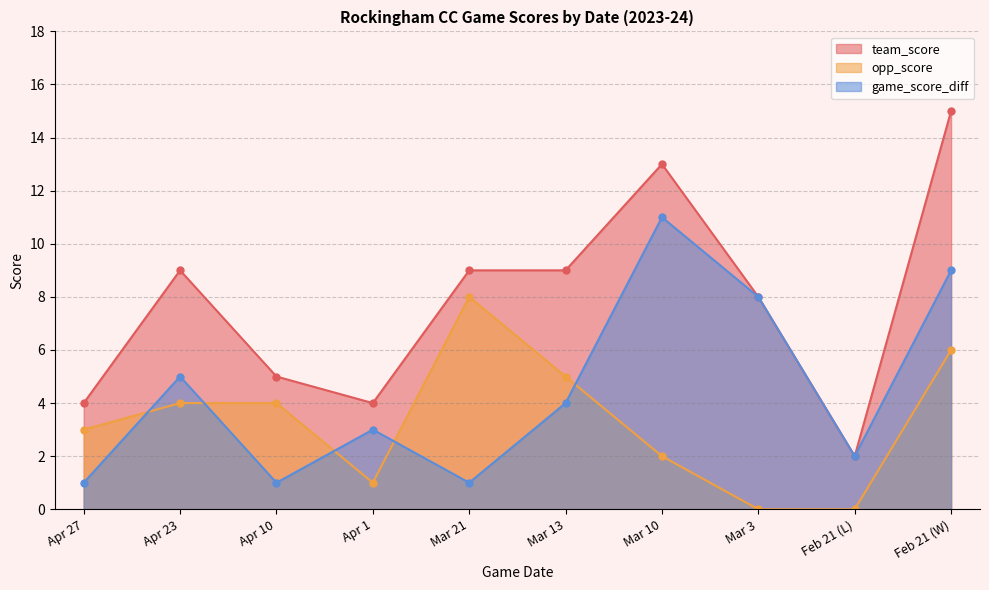

How many series are shown in this chart?

3